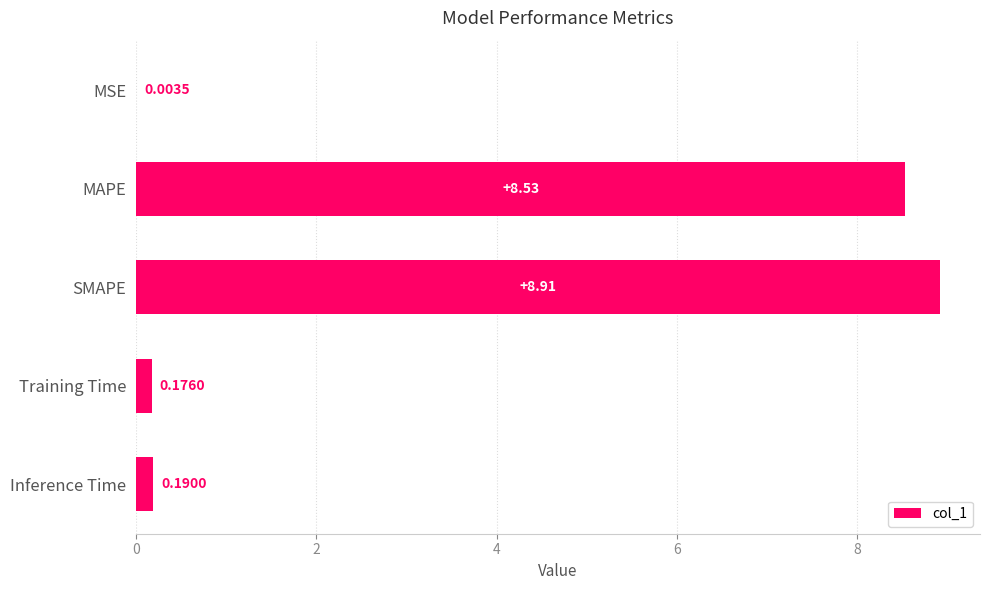

What is the change in value from SMAPE to Inference Time?

-8.7